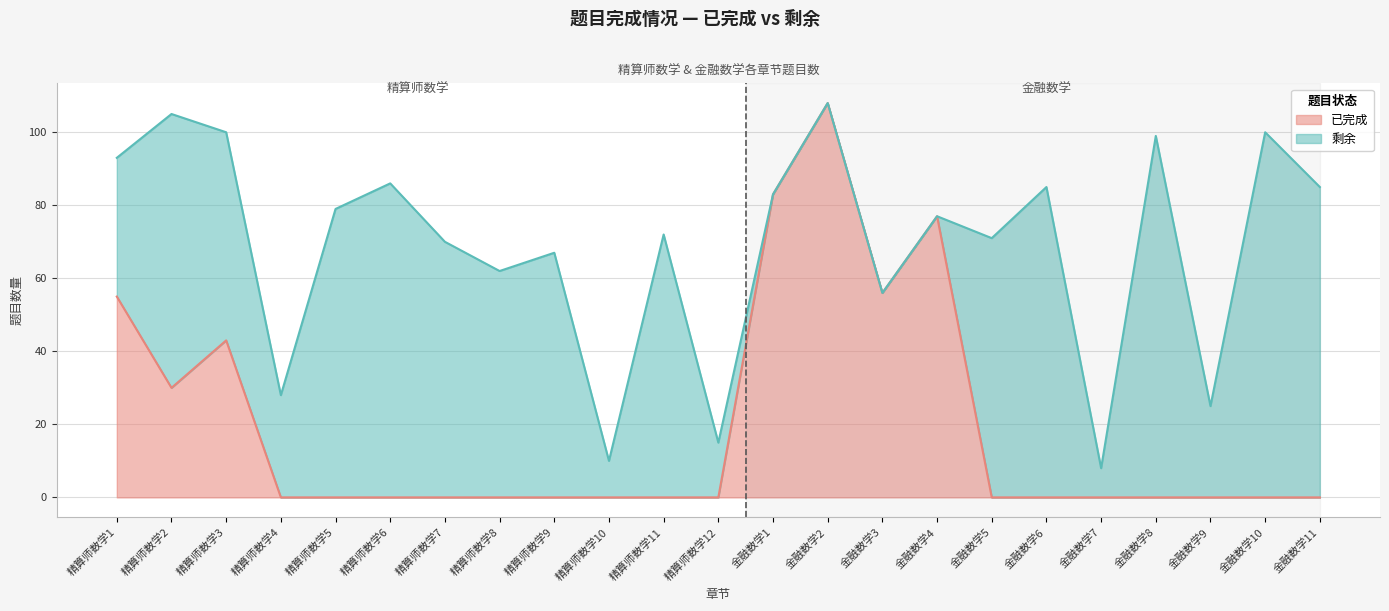

How many series are shown in this chart?

2